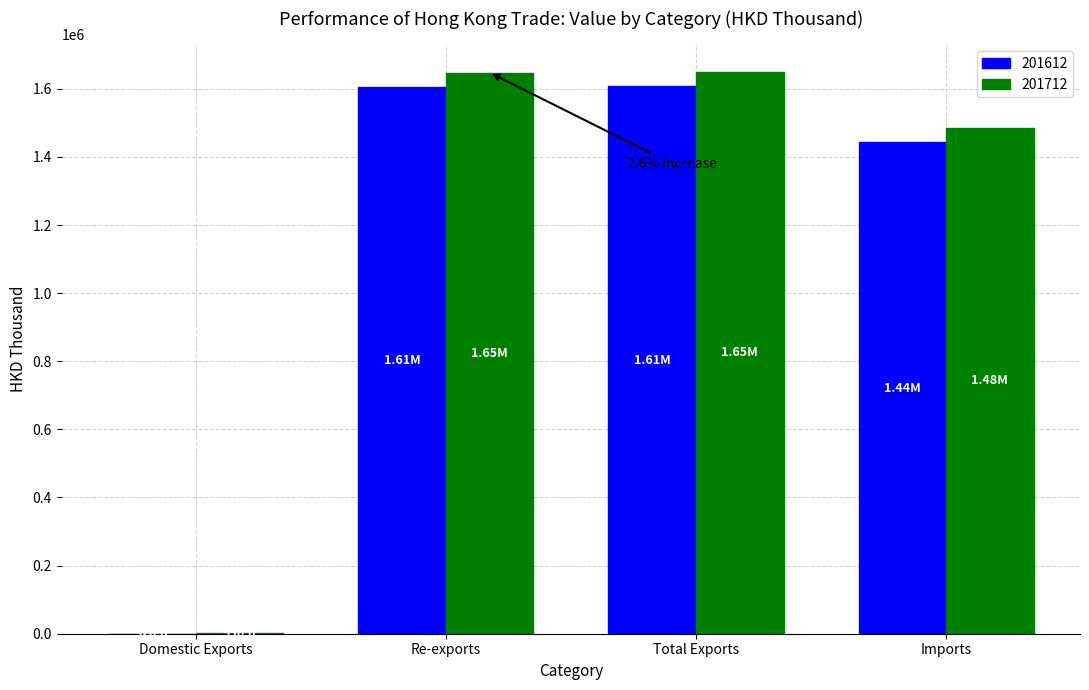

Which series changed the most between Domestic Exports and Total Exports?

201712